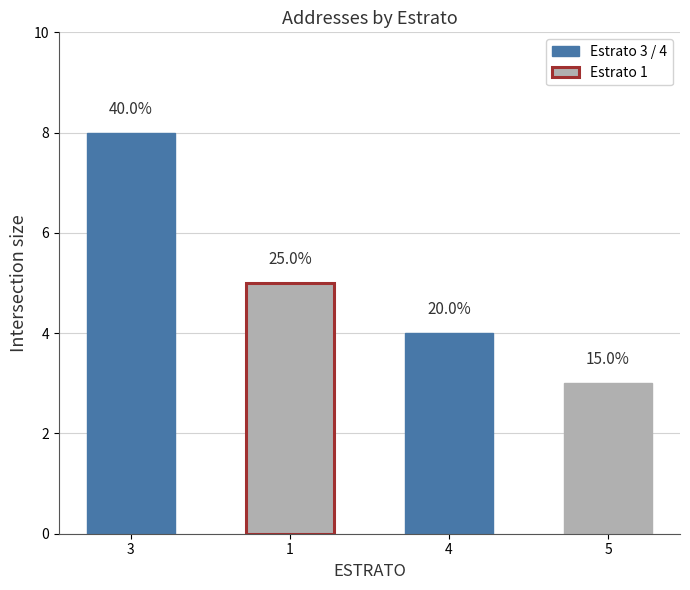

The value at 1 is 5. True or false?

True